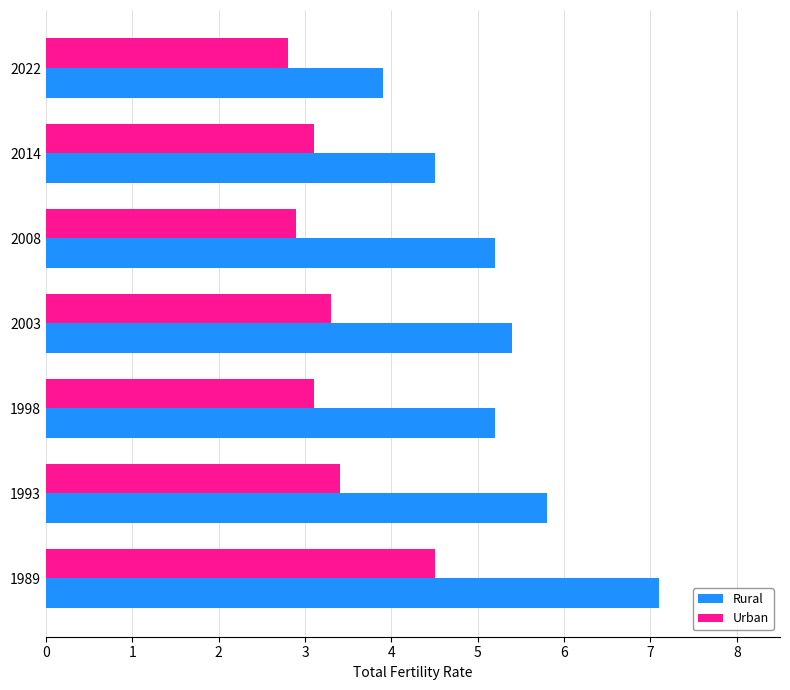

How many categories are shown in the chart?

7